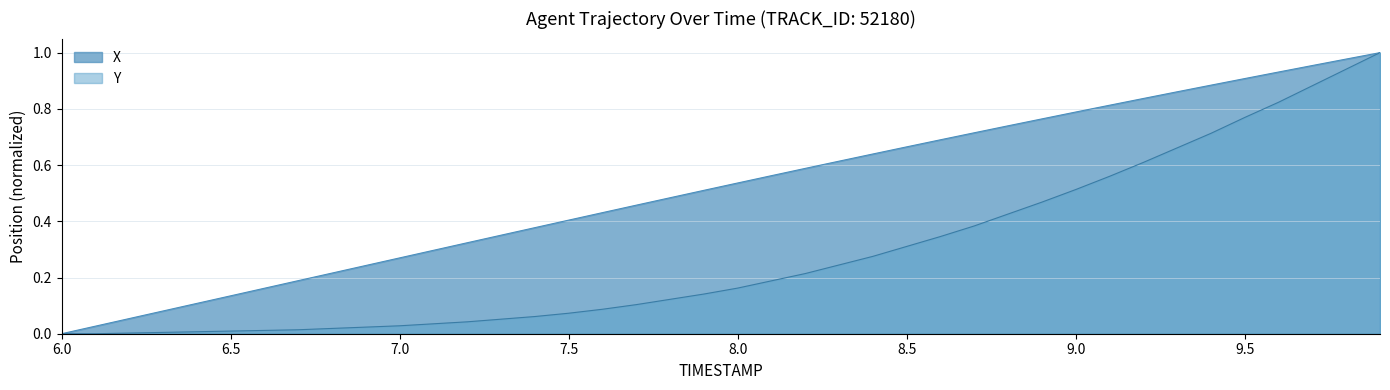

True or false: Y and X intersect in this chart.

False